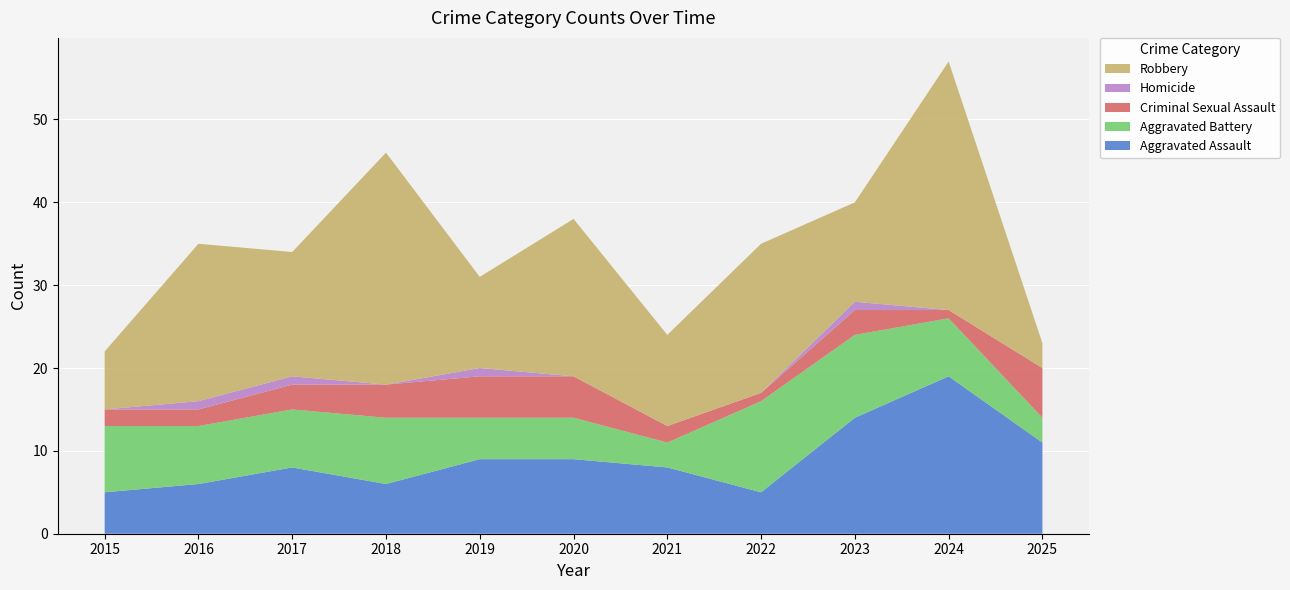

Reading left to right, transcribe all the data shown in this chart.

Aggravated Assault: 2015=5	2016=6	2017=8	2018=6	2019=9	2020=9	2021=8	2022=5	2023=14	2024=19	2025=11
Aggravated Battery: 2015=8	2016=7	2017=7	2018=8	2019=5	2020=5	2021=3	2022=11	2023=10	2024=7	2025=3
Criminal Sexual Assault: 2015=2	2016=2	2017=3	2018=4	2019=5	2020=5	2021=2	2022=1	2023=3	2024=1	2025=6
Homicide: 2015=0	2016=1	2017=1	2018=0	2019=1	2020=0	2021=0	2022=0	2023=1	2024=0	2025=0
Robbery: 2015=7	2016=19	2017=15	2018=28	2019=11	2020=19	2021=11	2022=18	2023=12	2024=30	2025=3